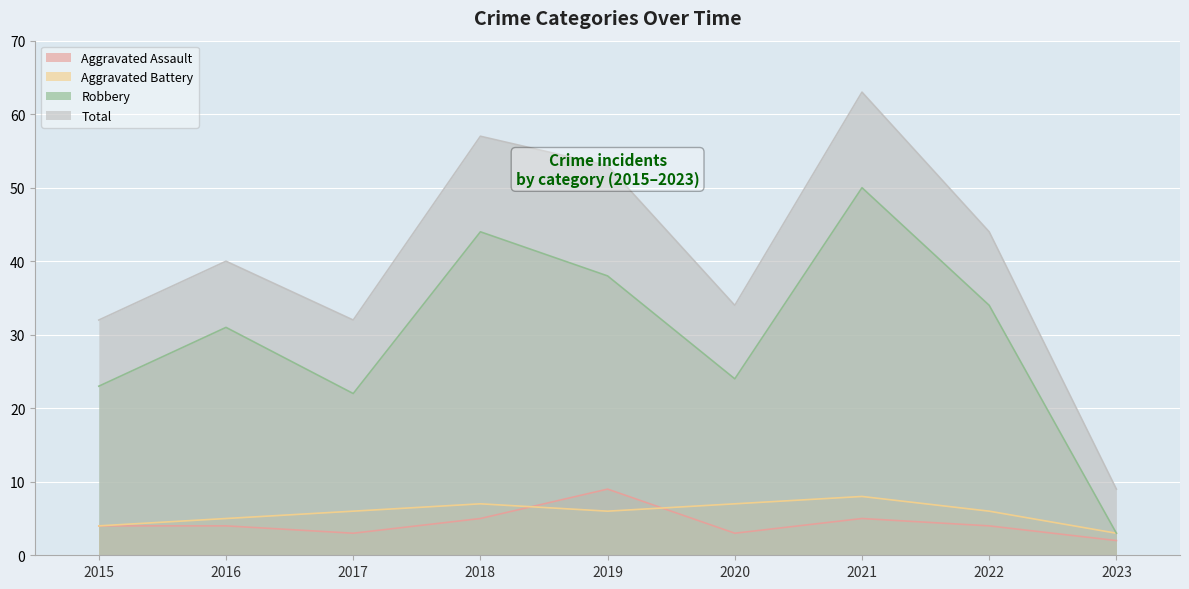

The Aggravated Assault series shows 3 at 2017. True or false?

True